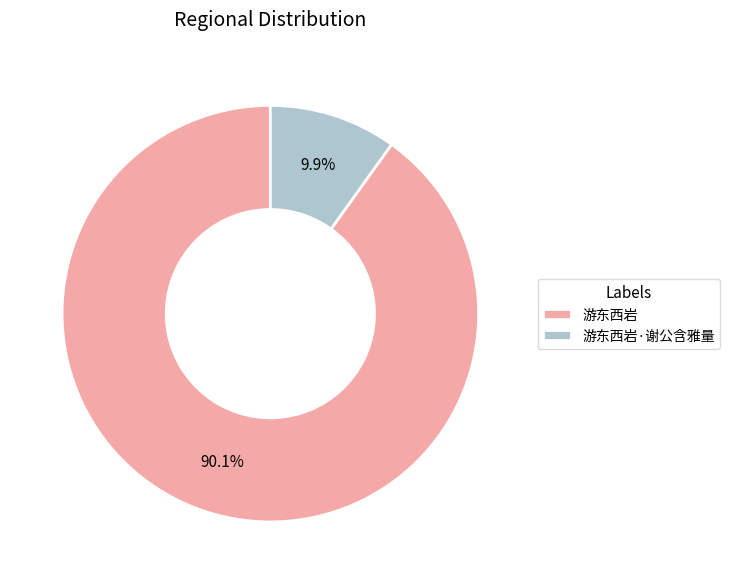

Rank the categories by value from highest to lowest.

游东西岩, 游东西岩·谢公含雅量